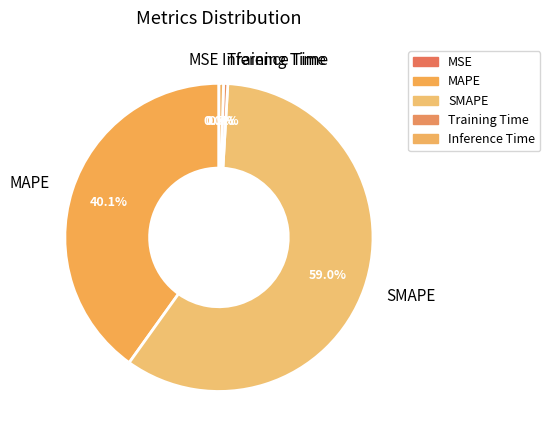

Is SMAPE the majority of the pie?

Yes